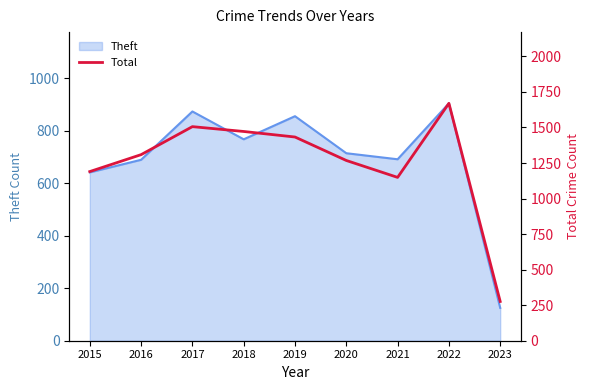

What is the highest value of the Theft series?

904